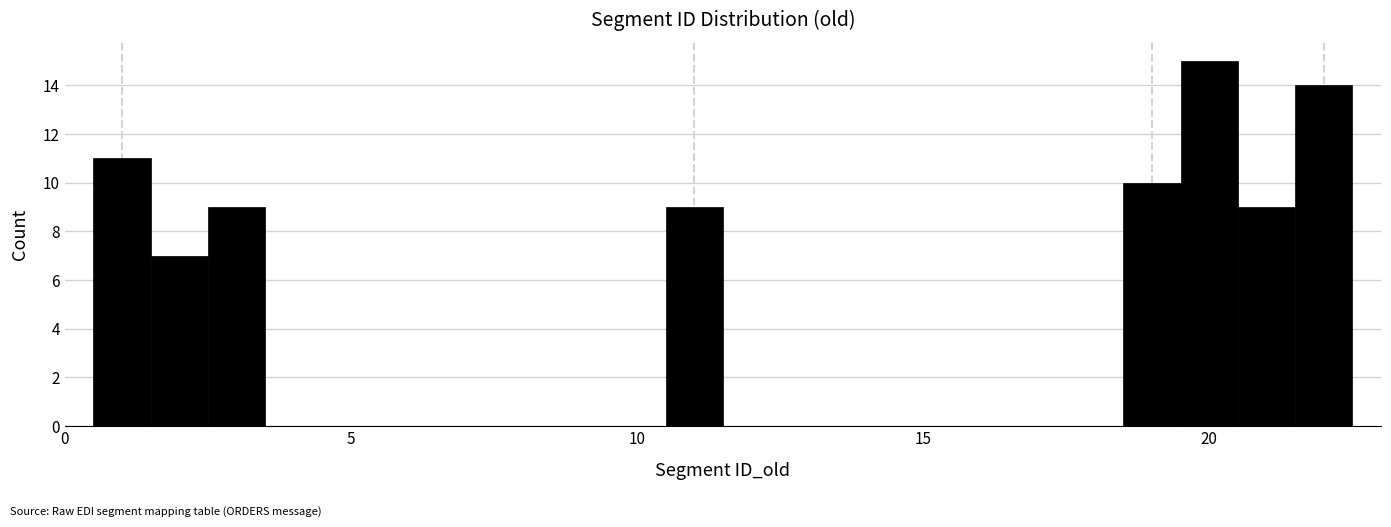

Read against the x-axis, roughly where is the centre of the tallest bar?

20.0